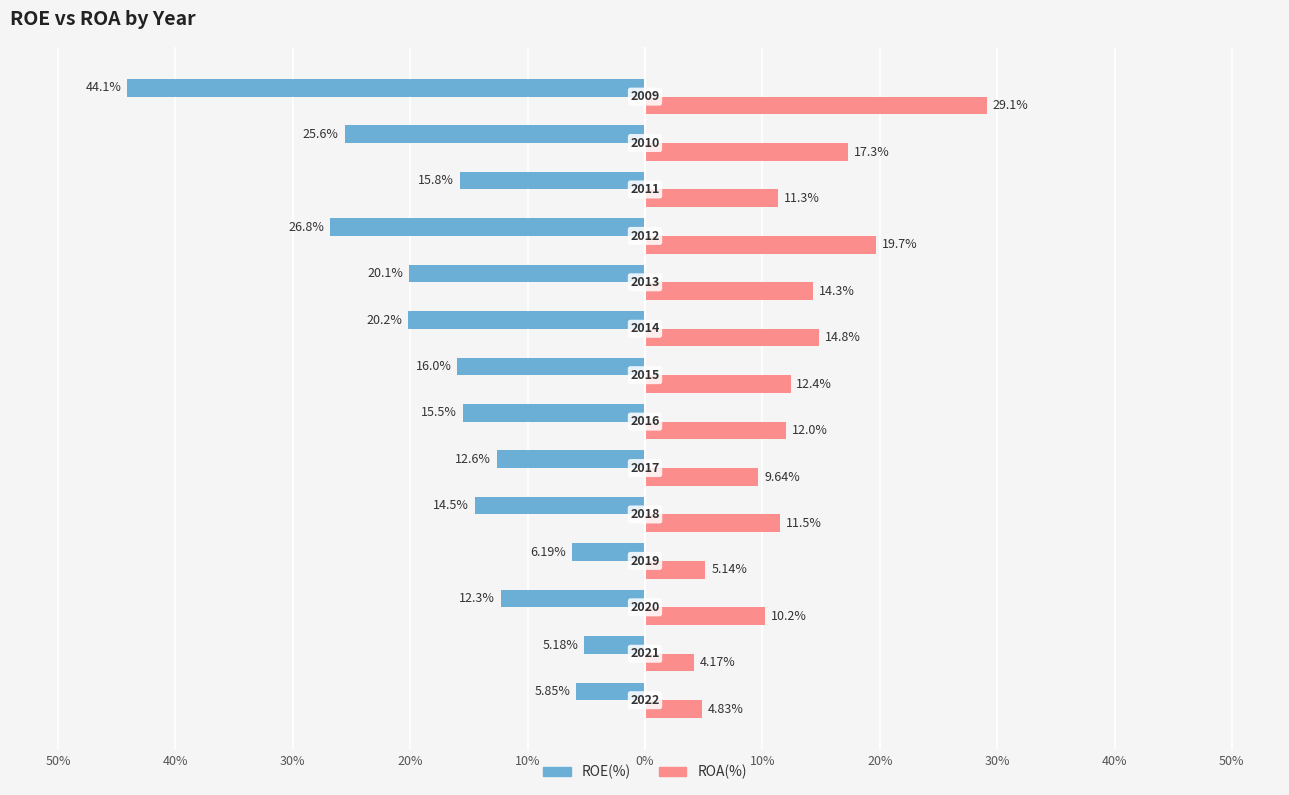

What are all the series names shown in the legend?

ROE(%), ROA(%)